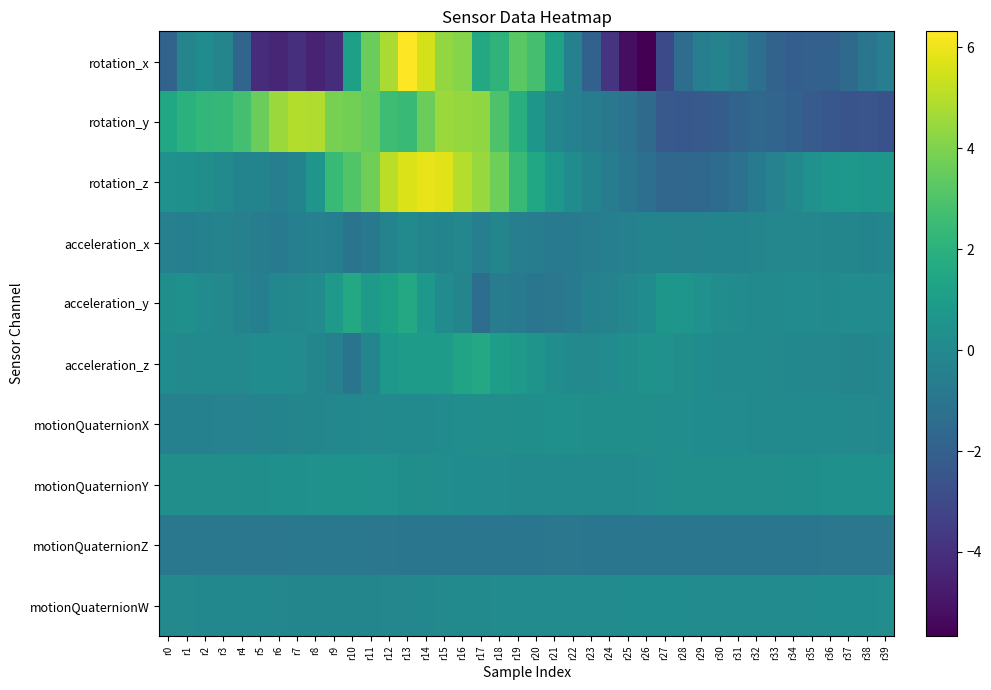

What is the greatest value displayed?

6.3